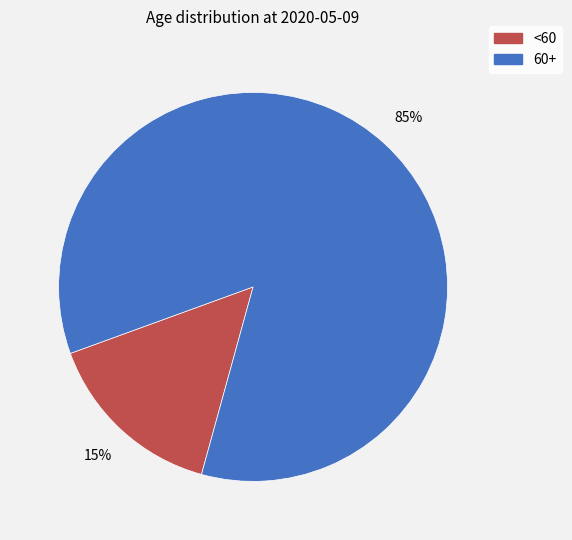

Does any single category account for the majority?

Yes